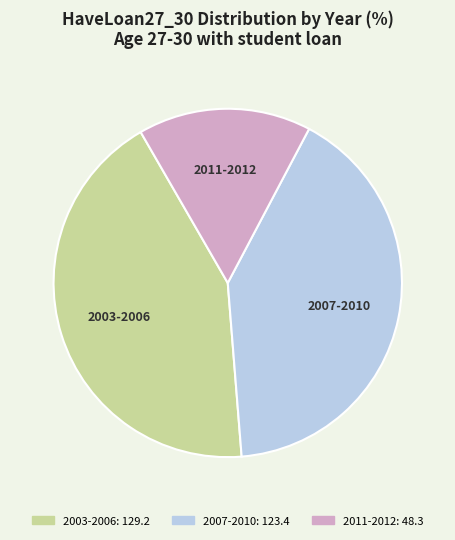

Which slice is the smallest?

2011-2012